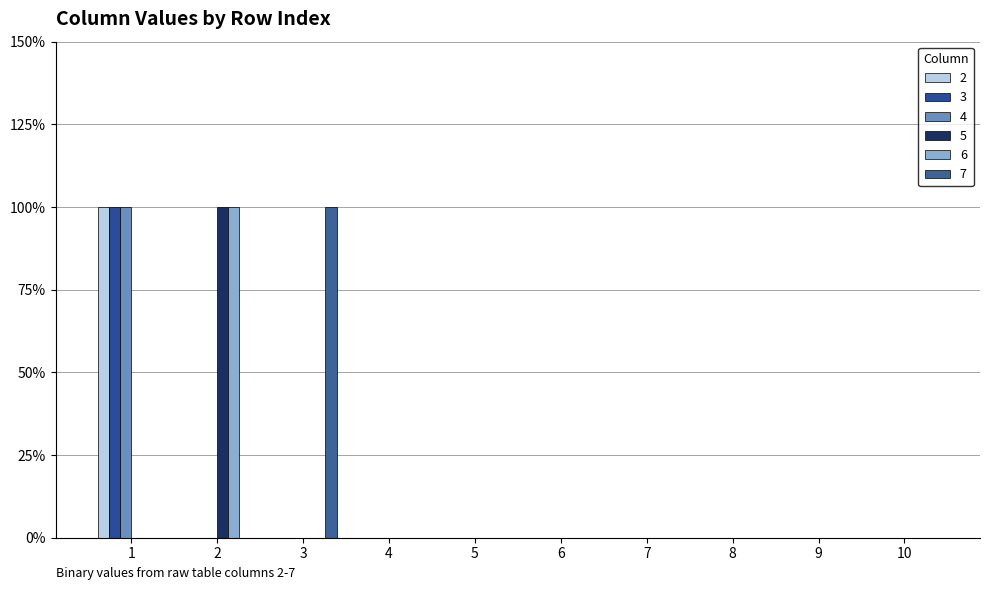

Which series has the largest total across all categories?

2